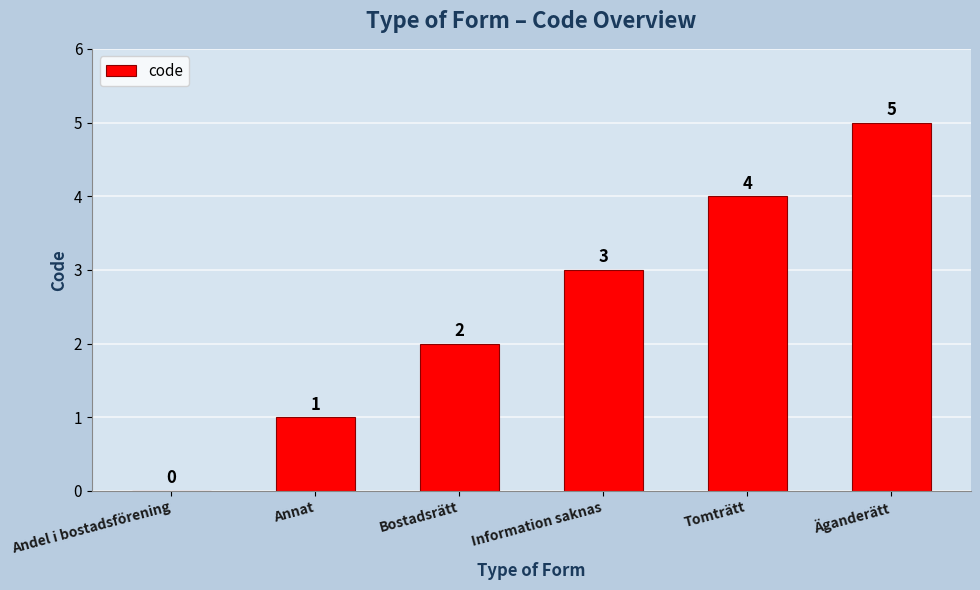

What is the maximum value shown in the chart?

5